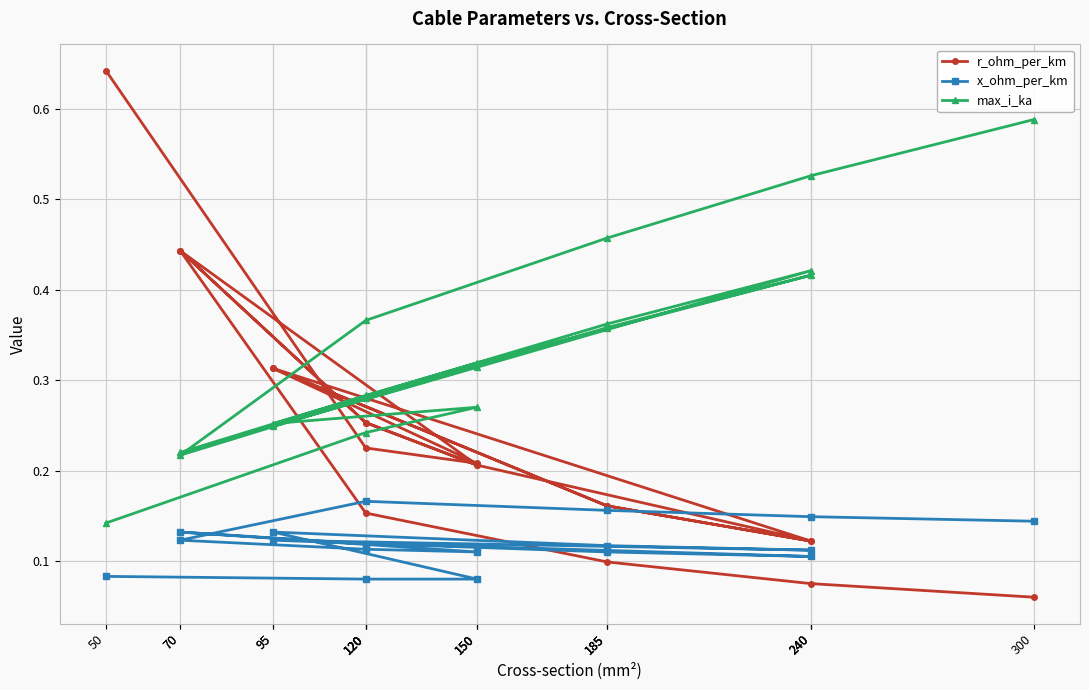

What is the minimum value for x_ohm_per_km?

0.1